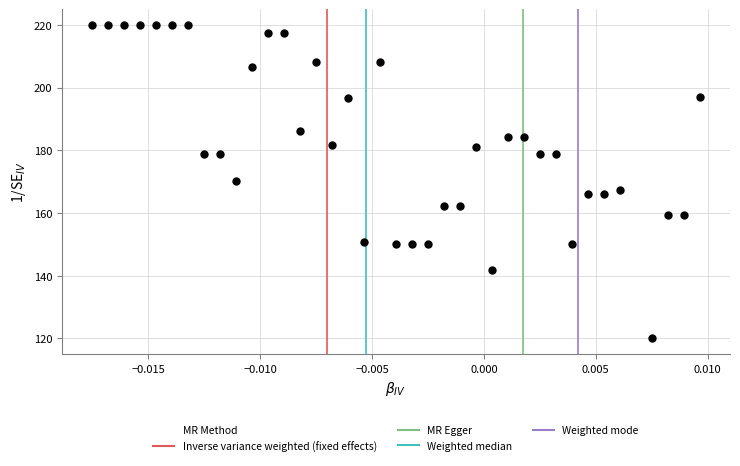

What is the range of Y values (max minus min)?

100.0